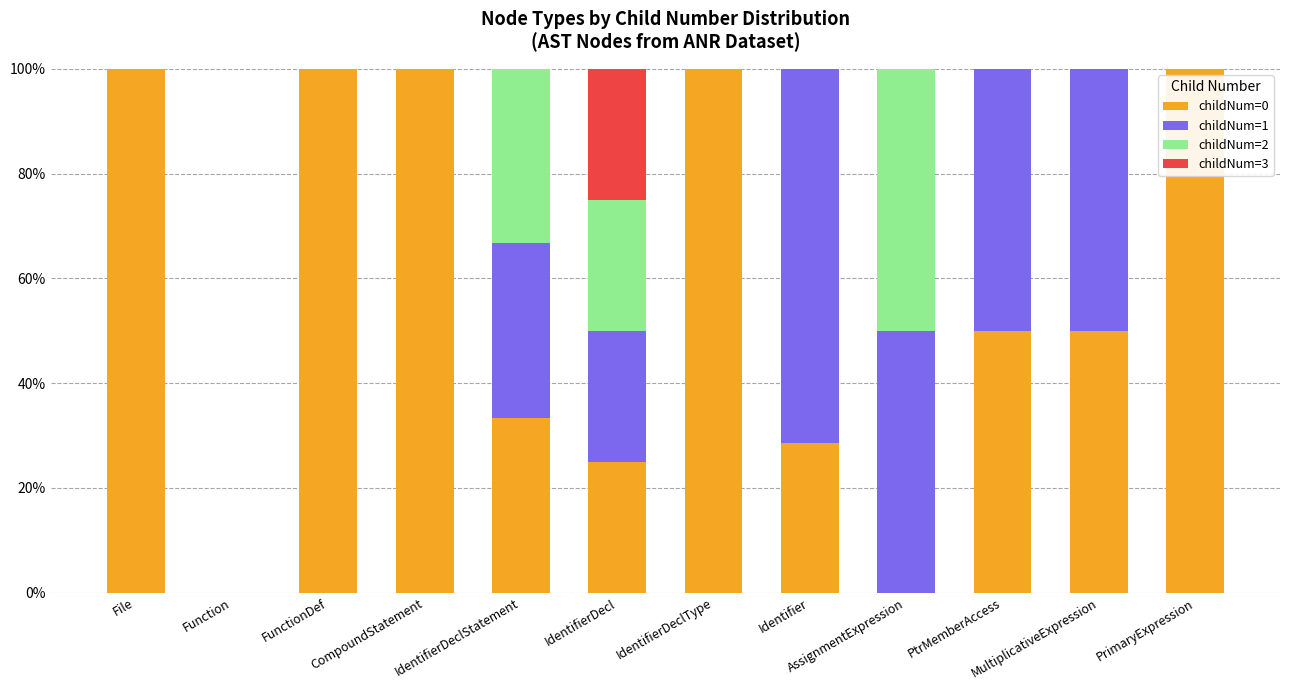

What is the total value across all series at FunctionDef?

100.0